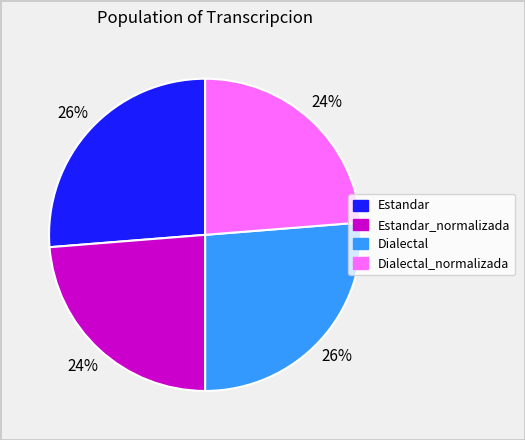

Count the number of slices in the pie.

4